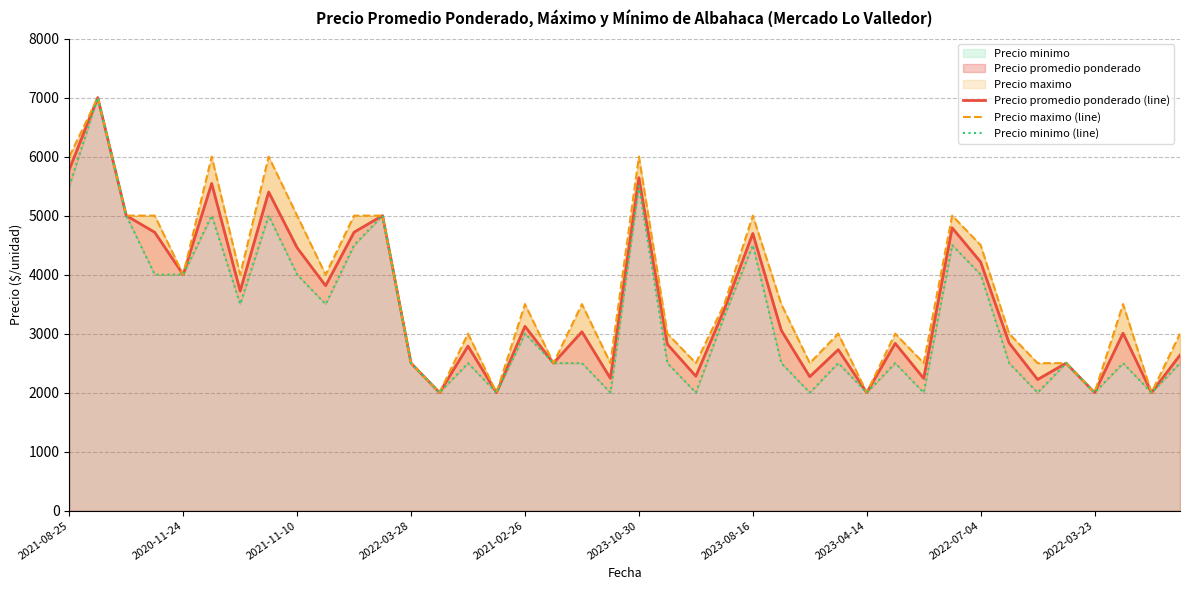

What is the sum of all Precio maximo (line) values?

148000